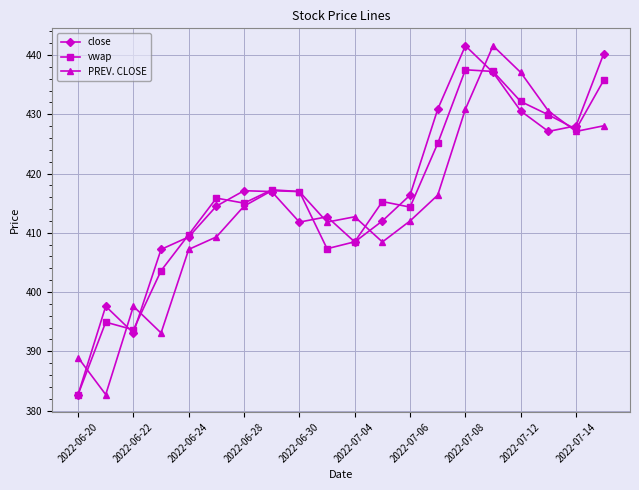

What is the lowest value of the PREV. CLOSE series?

382.7